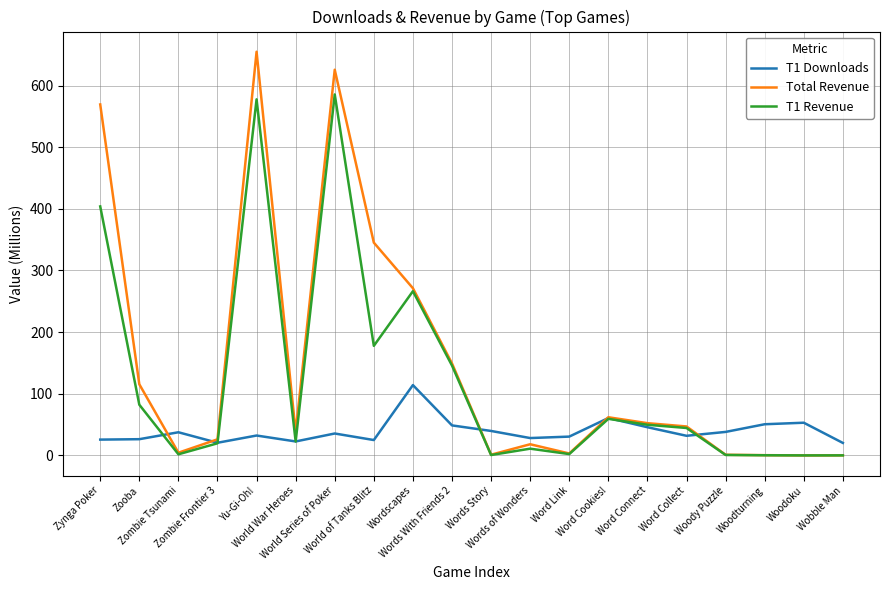

What is the sum of all T1 Downloads values?

787.1